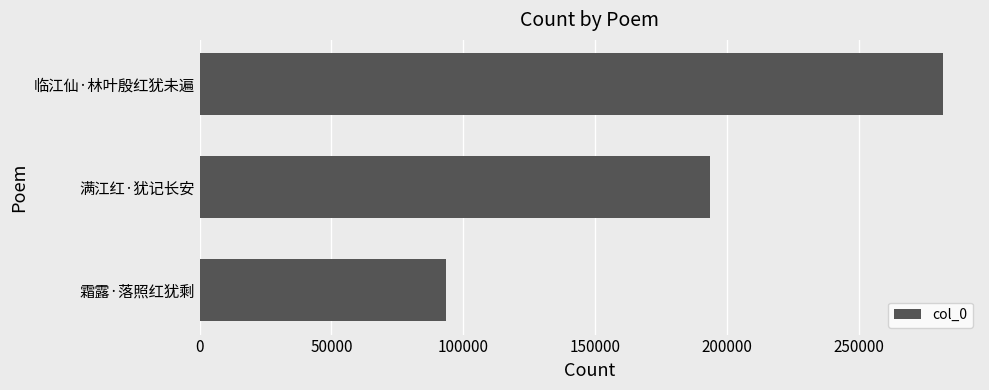

Where is the data nearest to the value 187813?

满江红·犹记长安